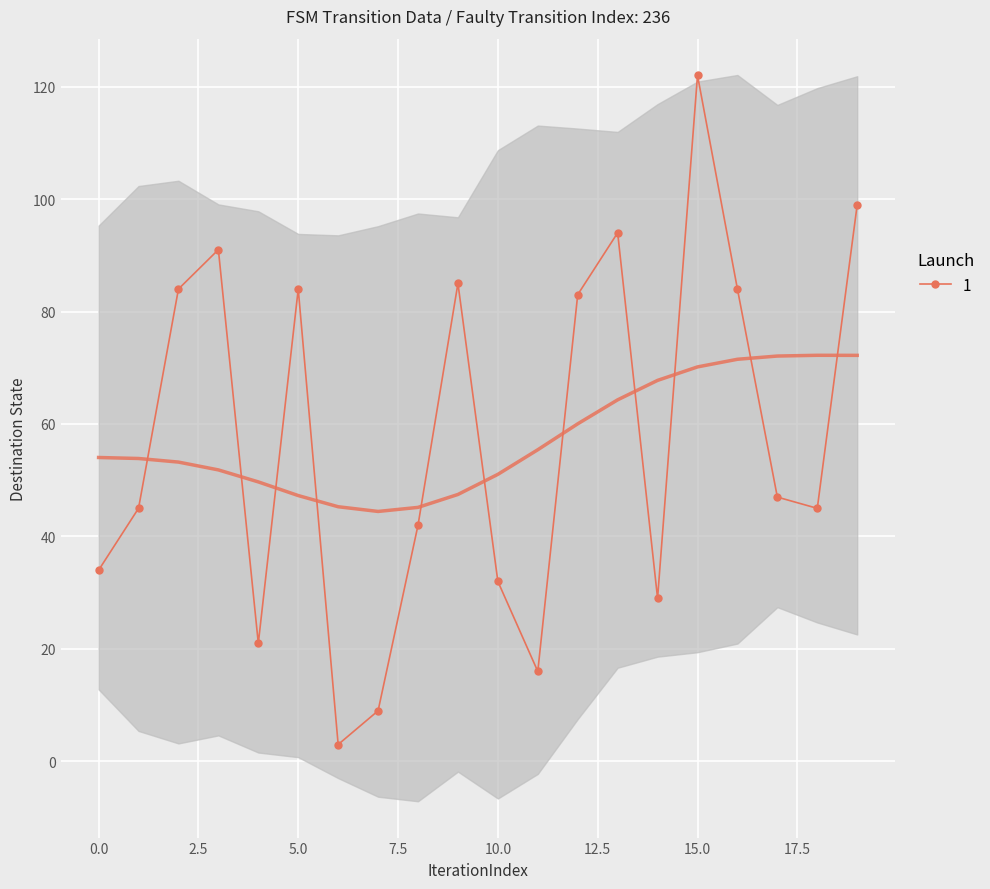

What is the value of the 17th point from the left?

84